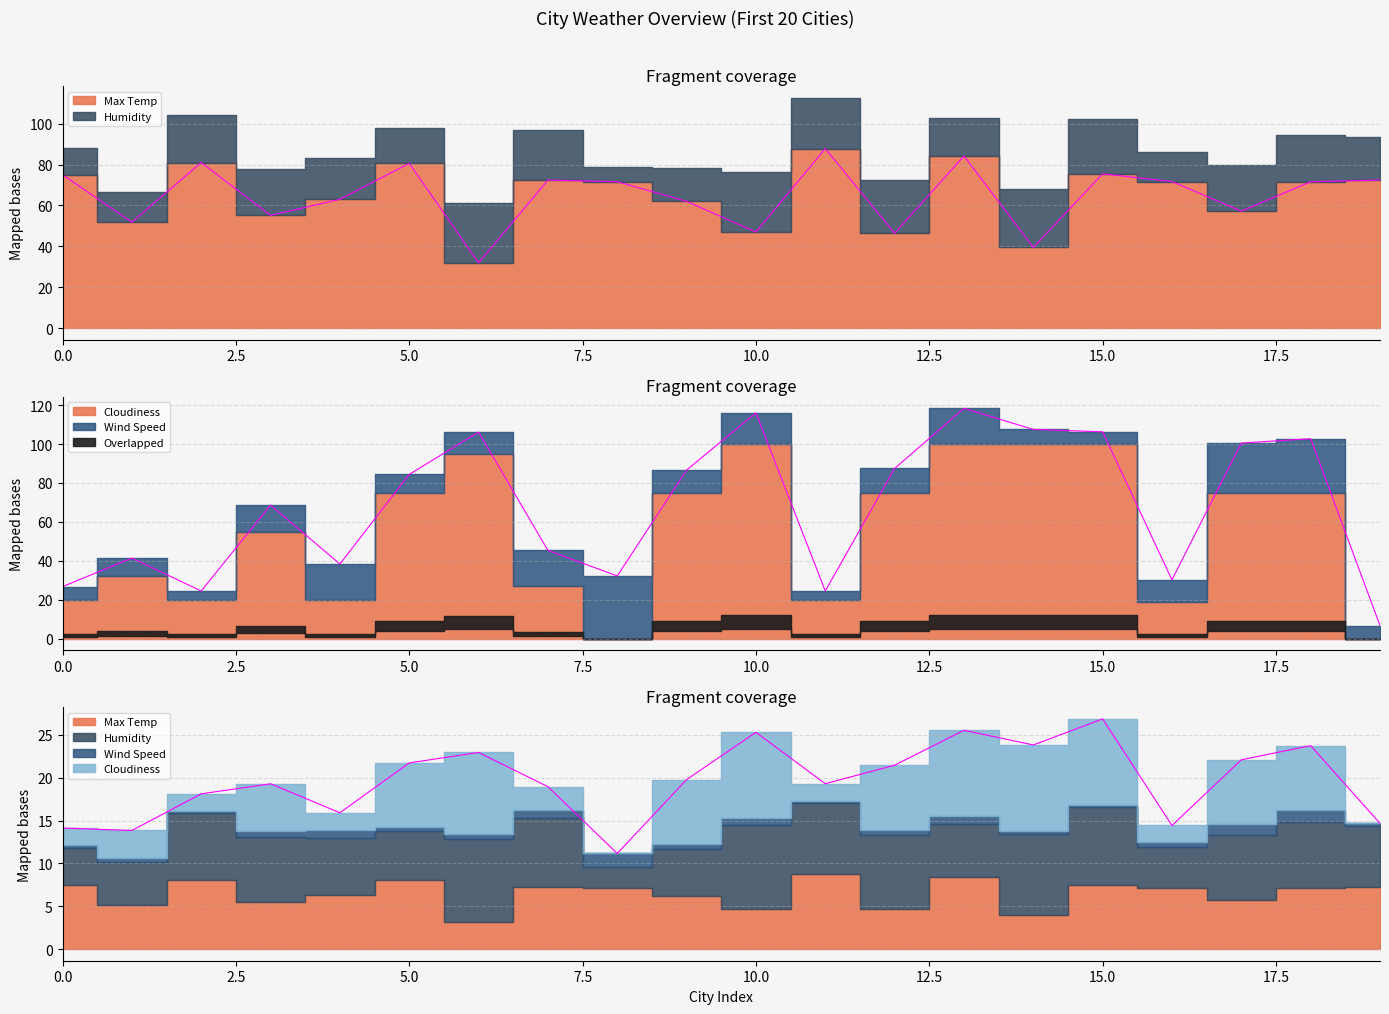

What is the total value across all series at 0?

141.4